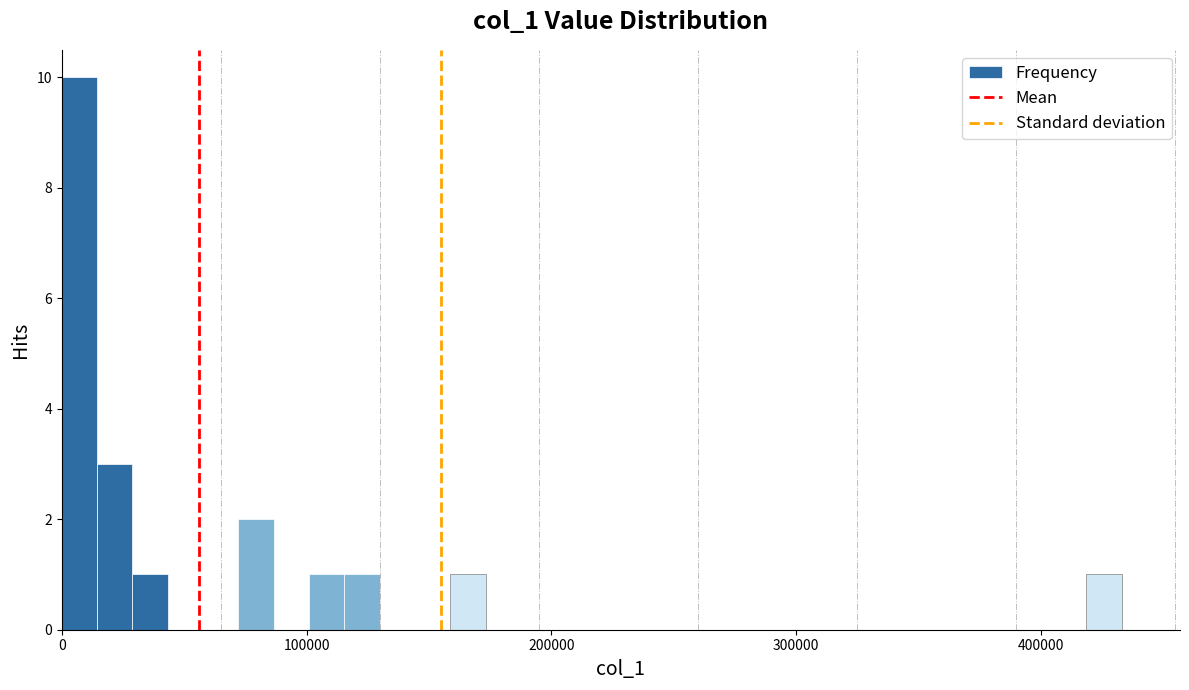

Read against the x-axis, roughly where is the centre of the tallest bar?

10000